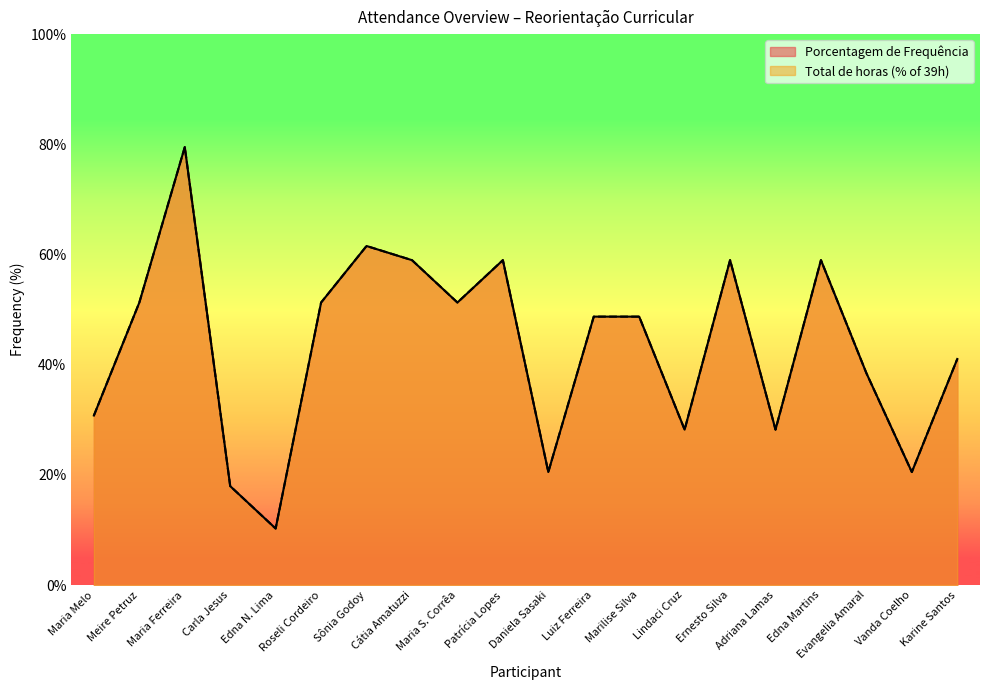

Which has a higher value, Marilise Silva or Sônia Godoy?

Sônia Godoy